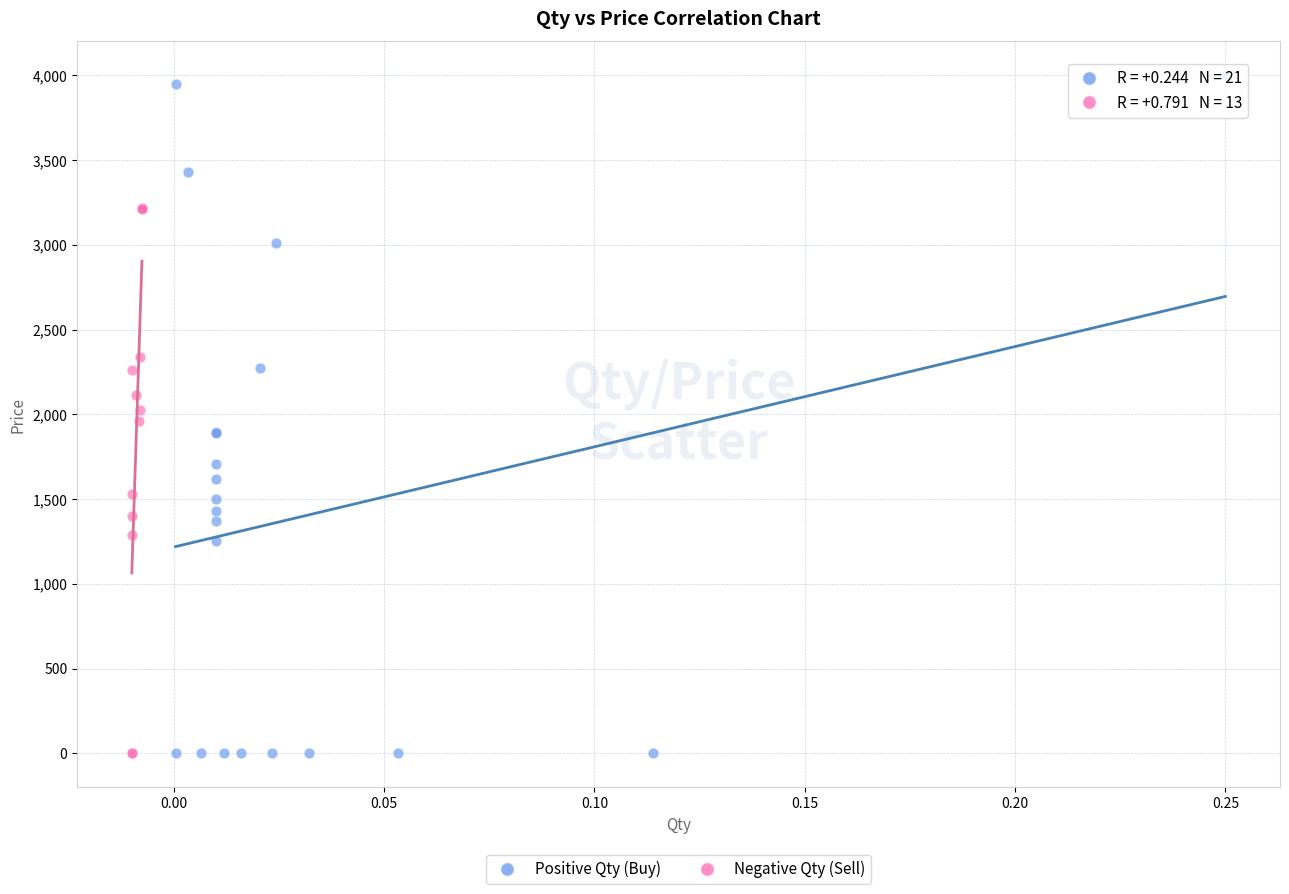

What are all the series names shown in the legend?

Positive Qty (Buy), Negative Qty (Sell)